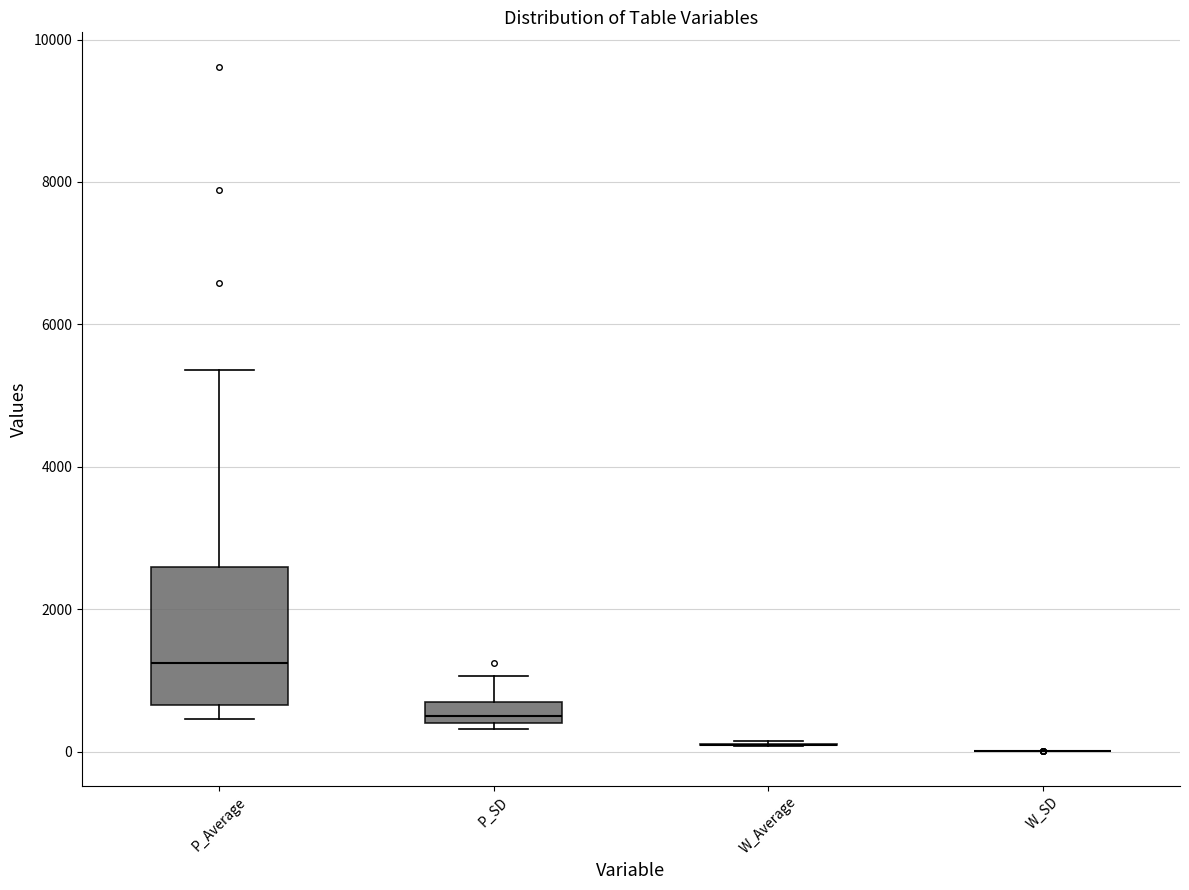

Where is the lower edge of the box for P_Average on the y-axis? The values are not printed on the chart, so give them approximately, as read against the axis.

600